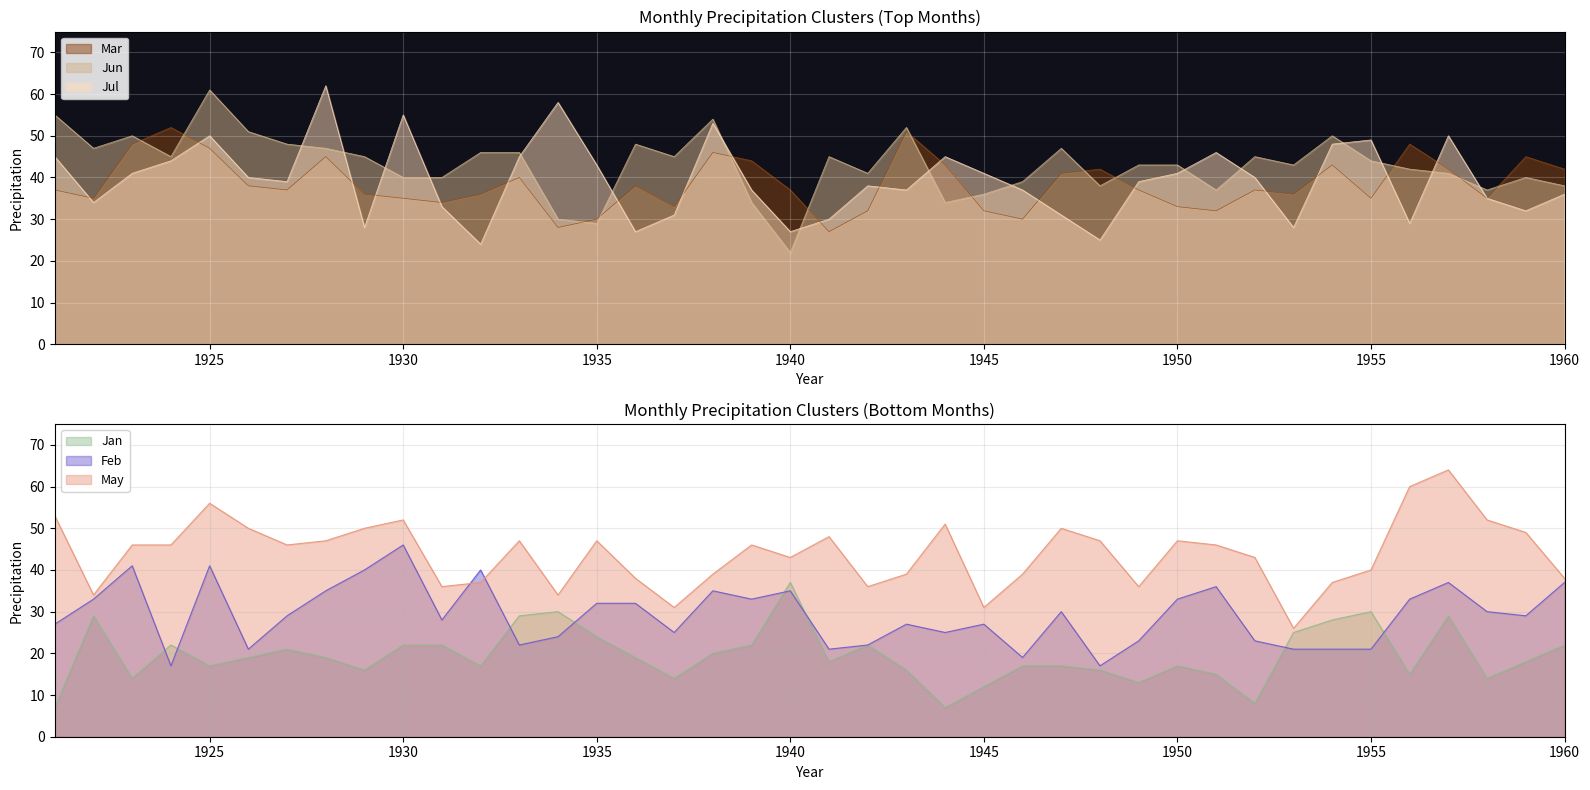

List the series in order of their peak value, lowest first.

Jan, Feb, Mar, Jun, Jul, May